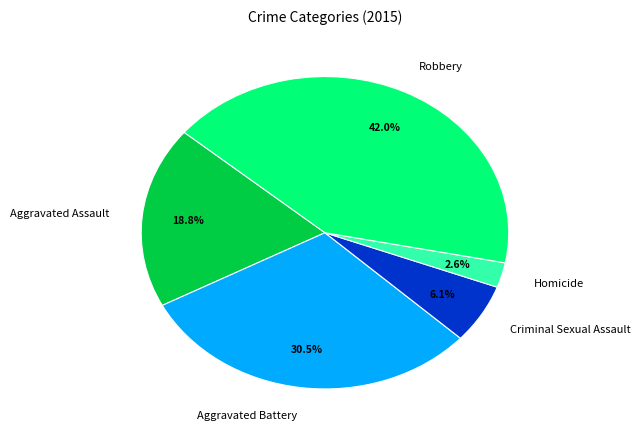

What percentage is NOT represented by Homicide?

97.4%